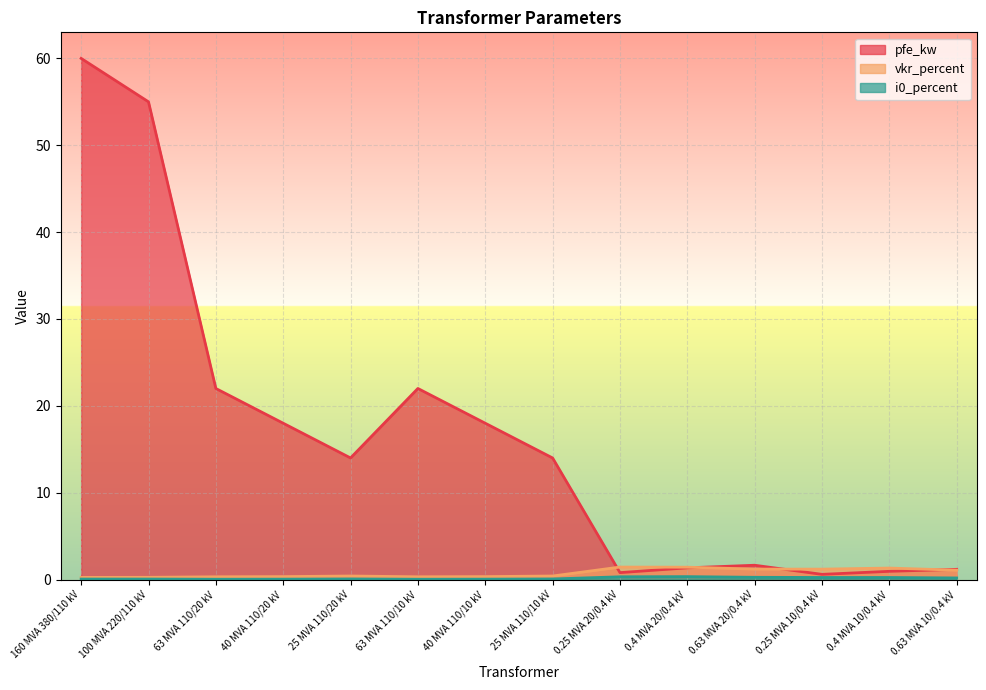

Which category has the lowest value in the pfe_kw series?

0.25 MVA 10/0.4 kV